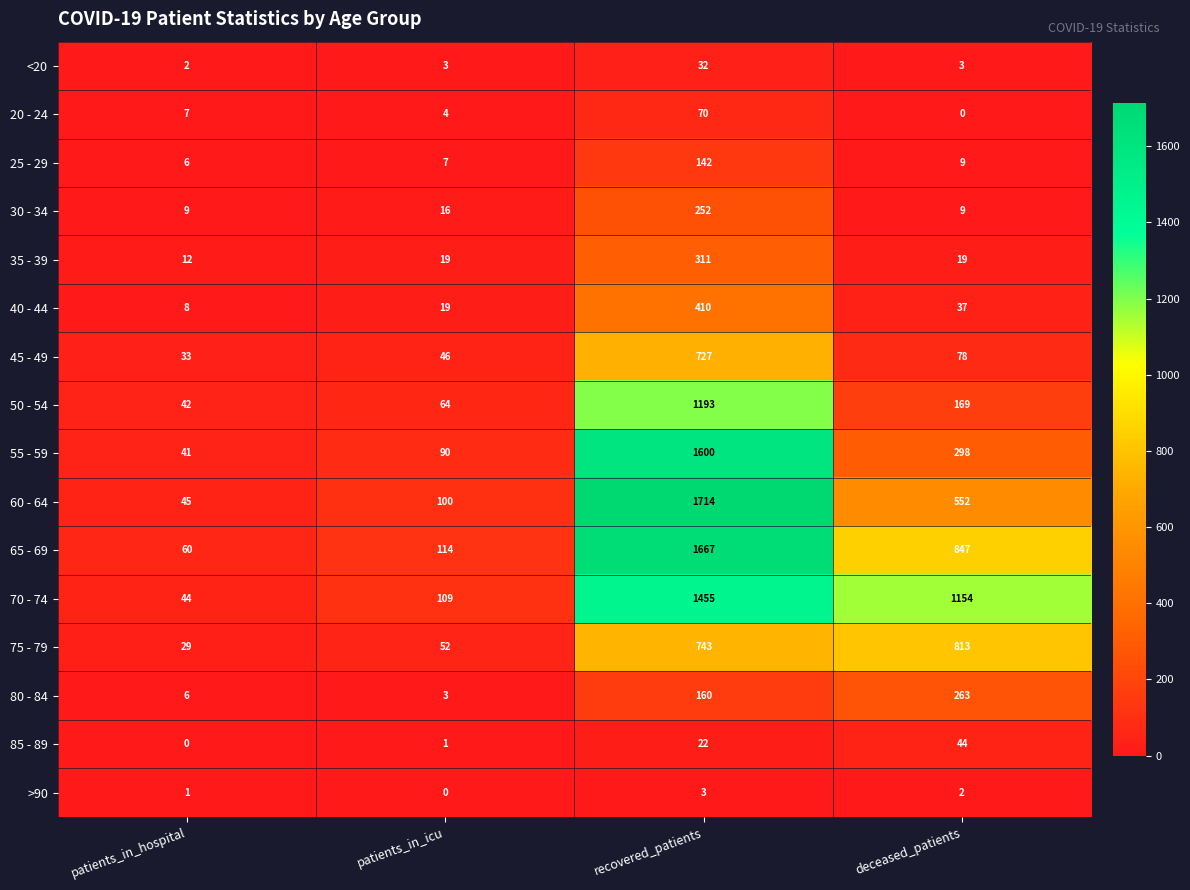

What is the sum of all 70 - 74 values?

2762